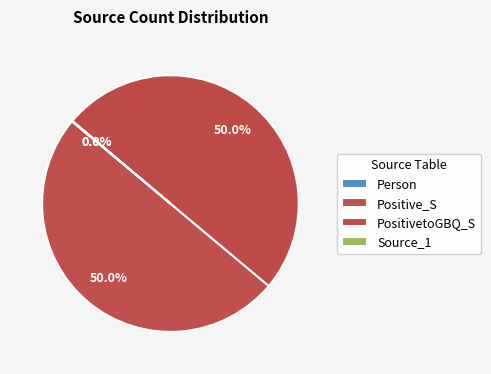

Which category has the biggest portion of the pie?

Positive_S